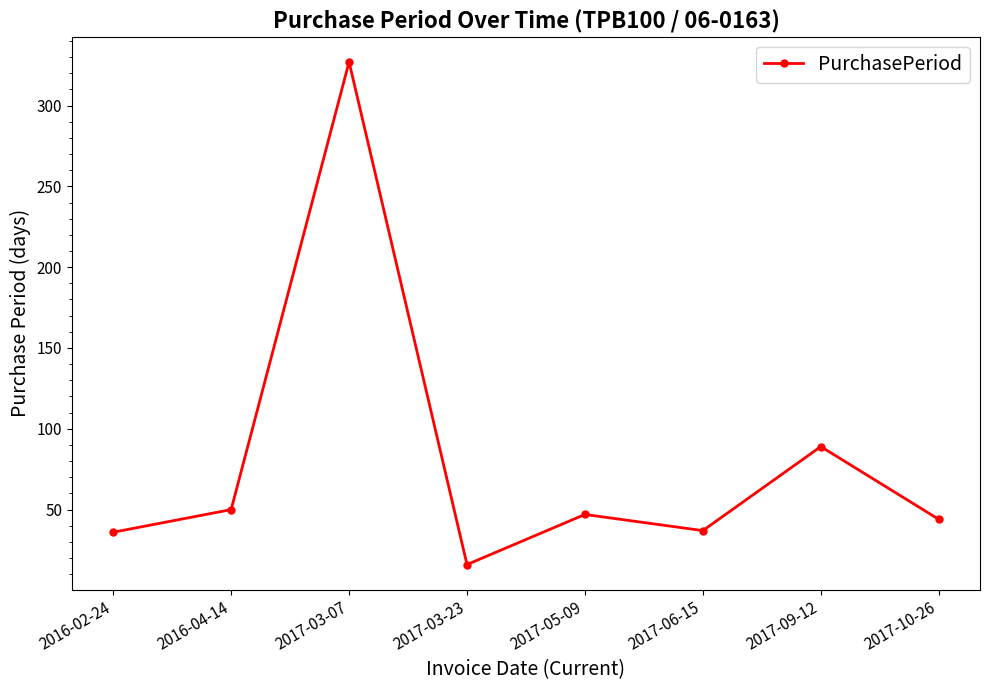

At which category does the data reach its first local valley?

2017-03-23